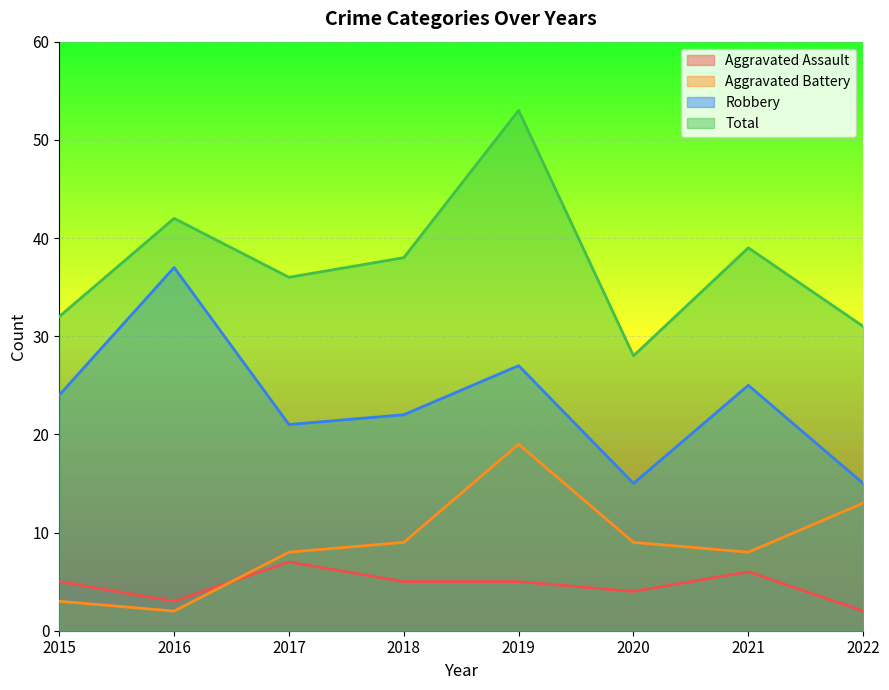

What is the minimum value shown in the chart?

2